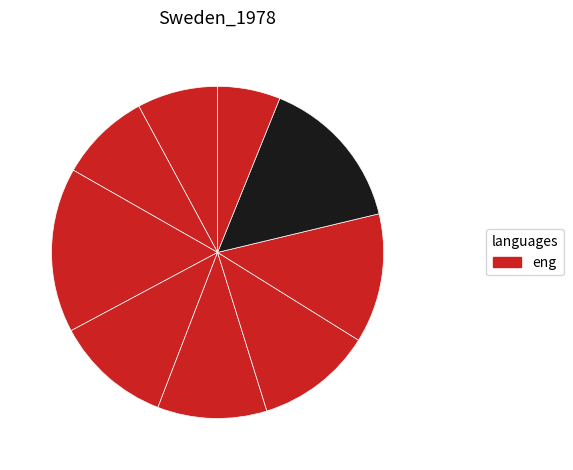

How many slices are in this pie chart?

9